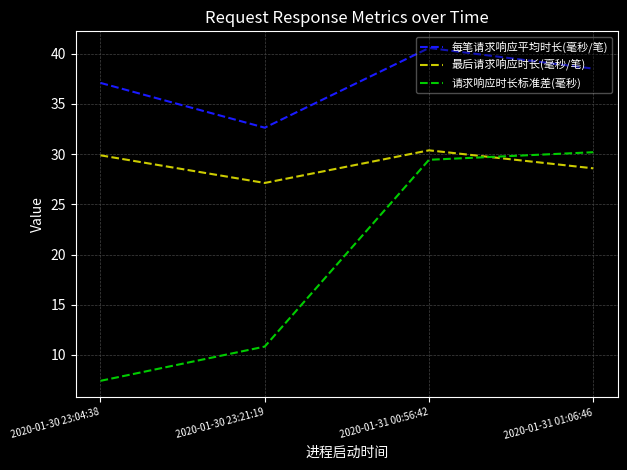

Reading left to right, list all the values displayed in this chart.

每笔请求响应平均时长(毫秒/笔): 2020-01-30 23:04:38=37.1	2020-01-30 23:21:19=32.6	2020-01-31 00:56:42=40.6	2020-01-31 01:06:46=38.5
最后请求响应时长(毫秒/笔): 2020-01-30 23:04:38=29.9	2020-01-30 23:21:19=27.1	2020-01-31 00:56:42=30.4	2020-01-31 01:06:46=28.6
请求响应时长标准差(毫秒): 2020-01-30 23:04:38=7.4	2020-01-30 23:21:19=10.8	2020-01-31 00:56:42=29.4	2020-01-31 01:06:46=30.2